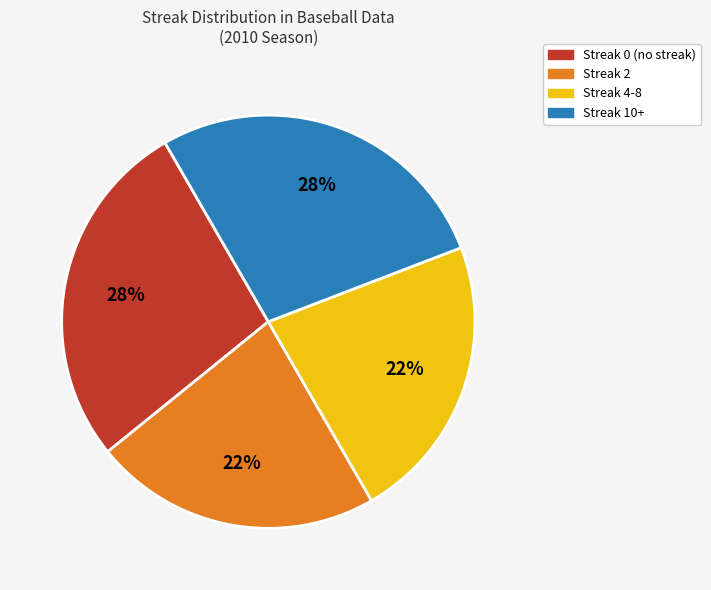

To the nearest percent, what is the average slice percentage?

25%